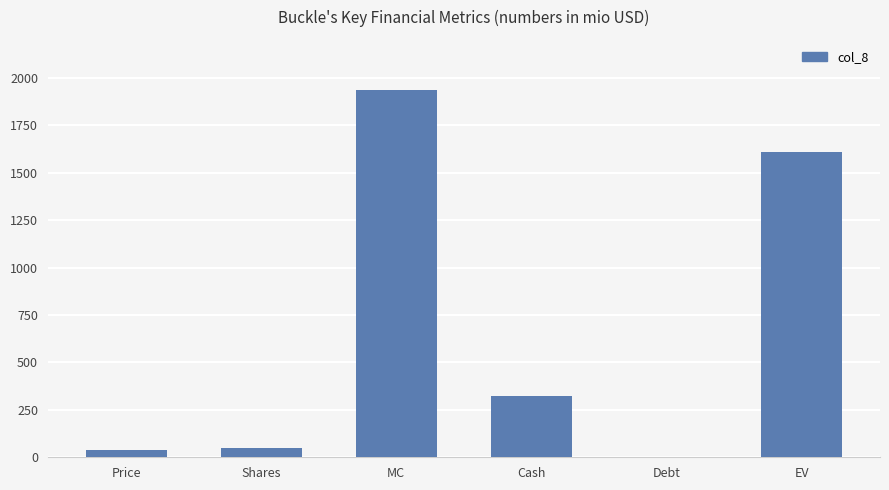

Count the number of values greater than 325.

3